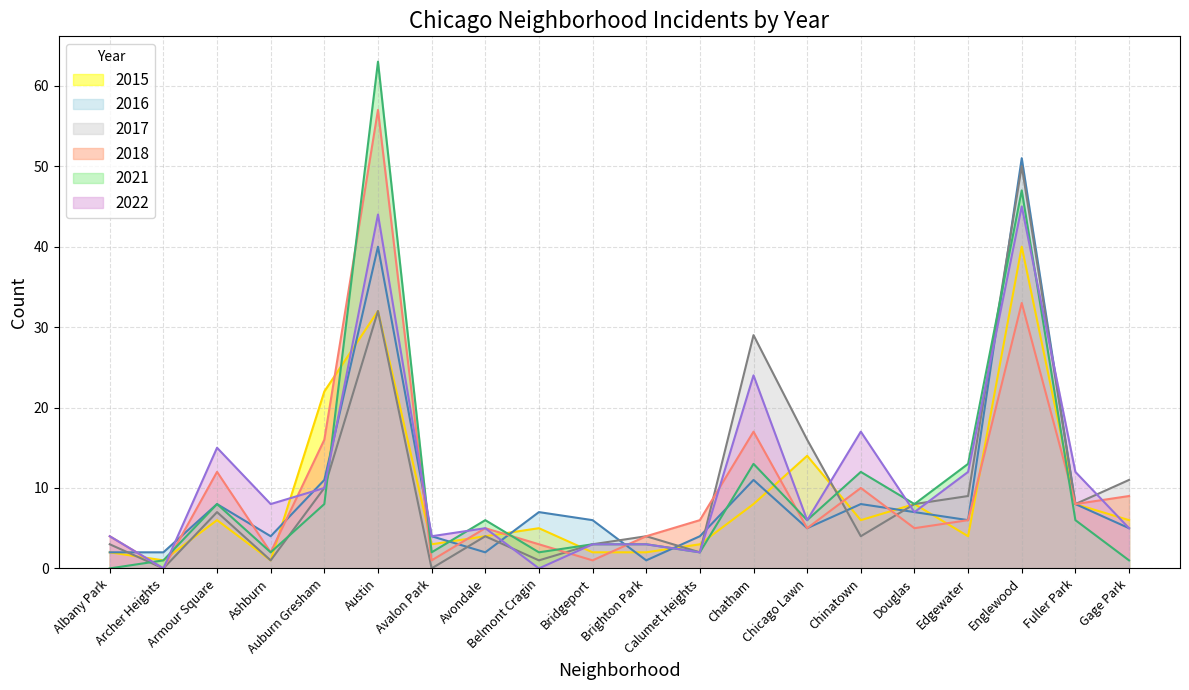

What is the average value of the 2016 series?

10